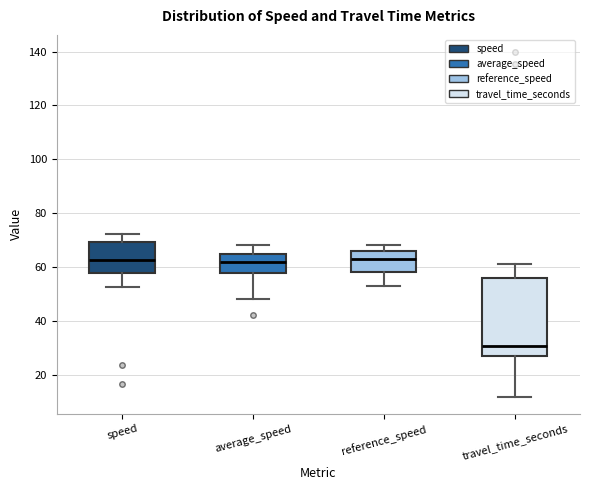

Reading left to right, transcribe this box plot: for each box, give where its median line is, the range the box spans, and where its two whiskers end, as read against the y-axis. The values are not printed on the chart, so give them approximately, as read against the axis.

speed: median 62, box 58 to 70, whiskers 52 to 72
average_speed: median 62, box 58 to 66, whiskers 48 to 68
reference_speed: median 64, box 58 to 66, whiskers 54 to 68
travel_time_seconds: median 30, box 26 to 56, whiskers 12 to 62